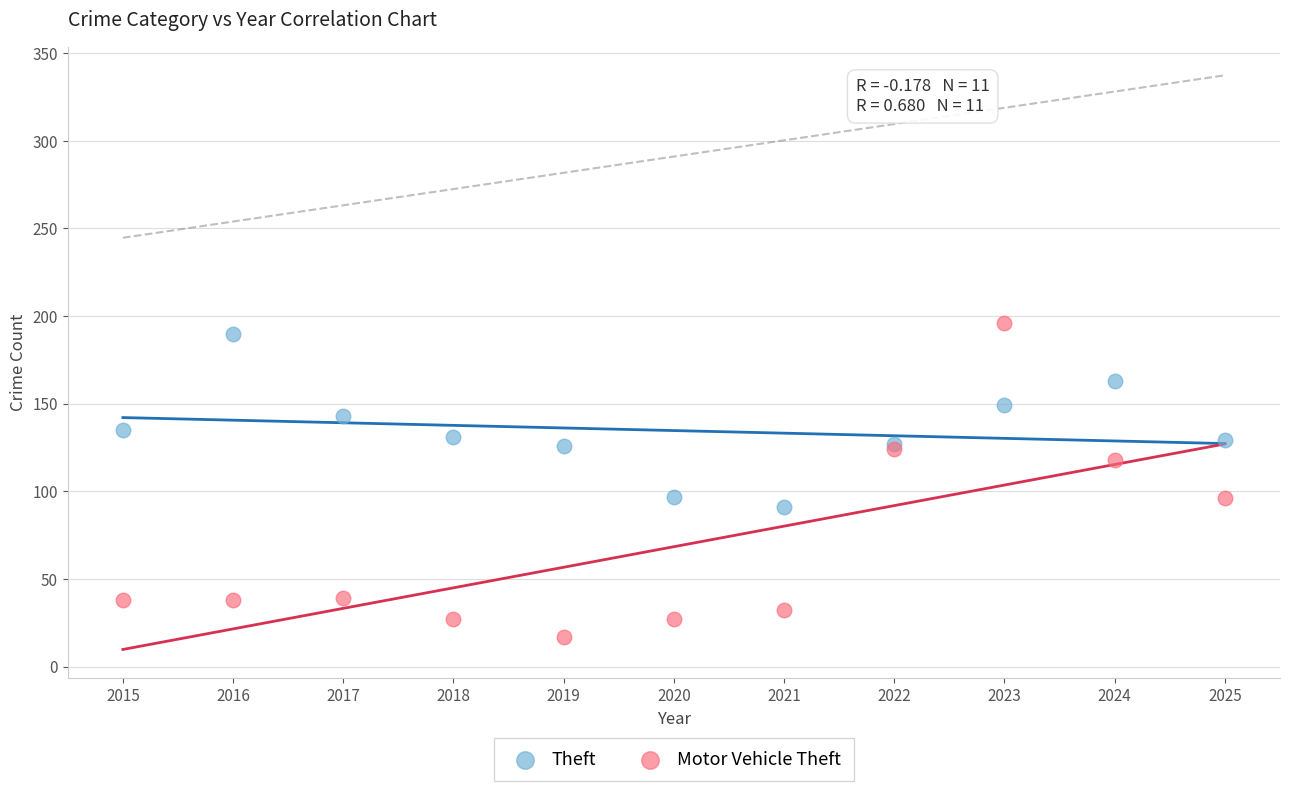

Which series reaches the minimum Y coordinate?

Motor Vehicle Theft